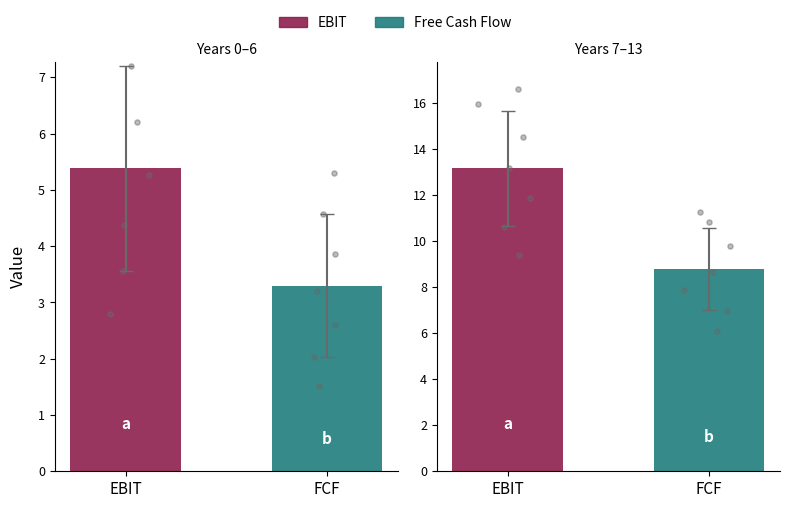

Which series has the widest spread of Y values?

EBIT